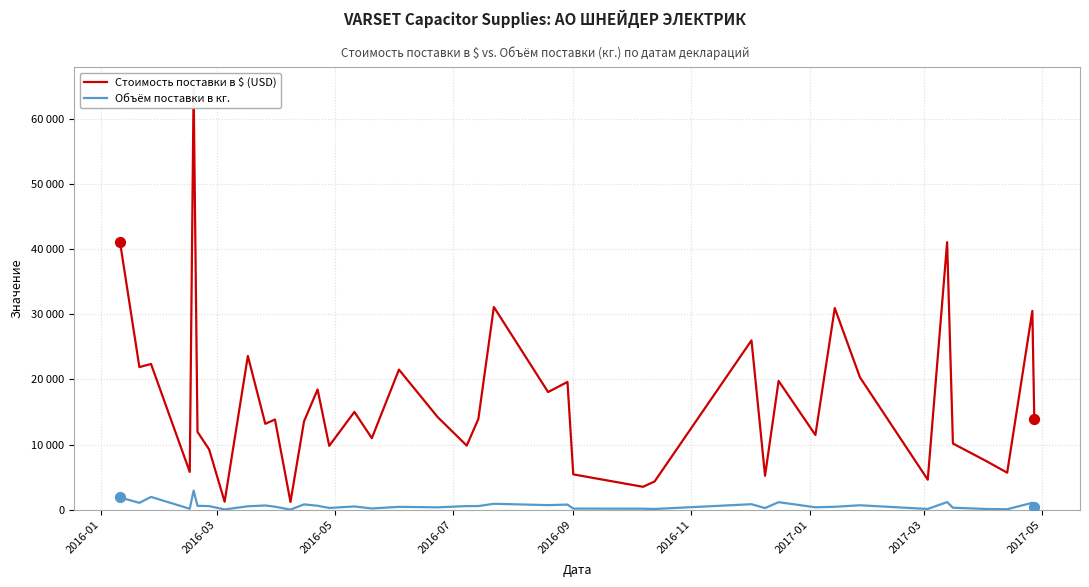

Which series has the largest Y range (max minus min)?

Стоимость поставки в $ (USD)